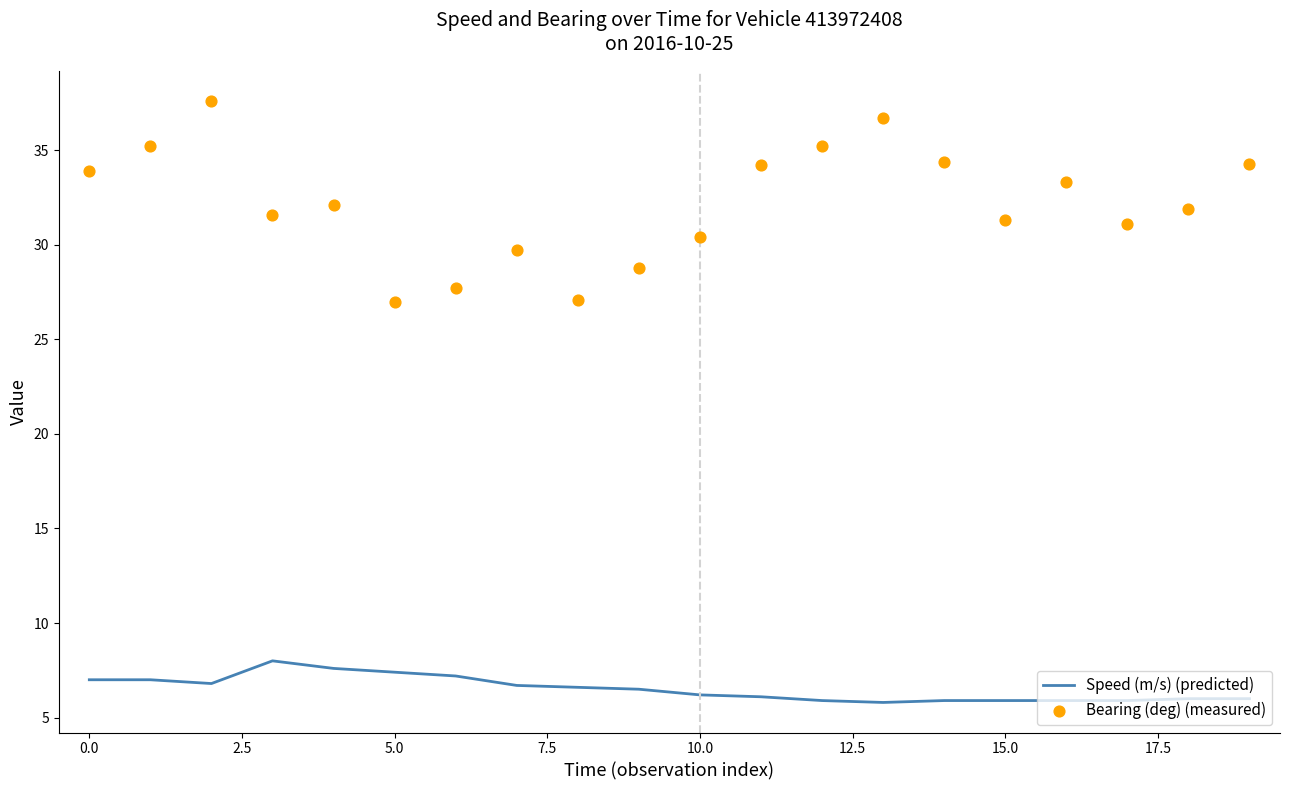

Which series has the widest spread of Y values?

Bearing (deg) (measured)